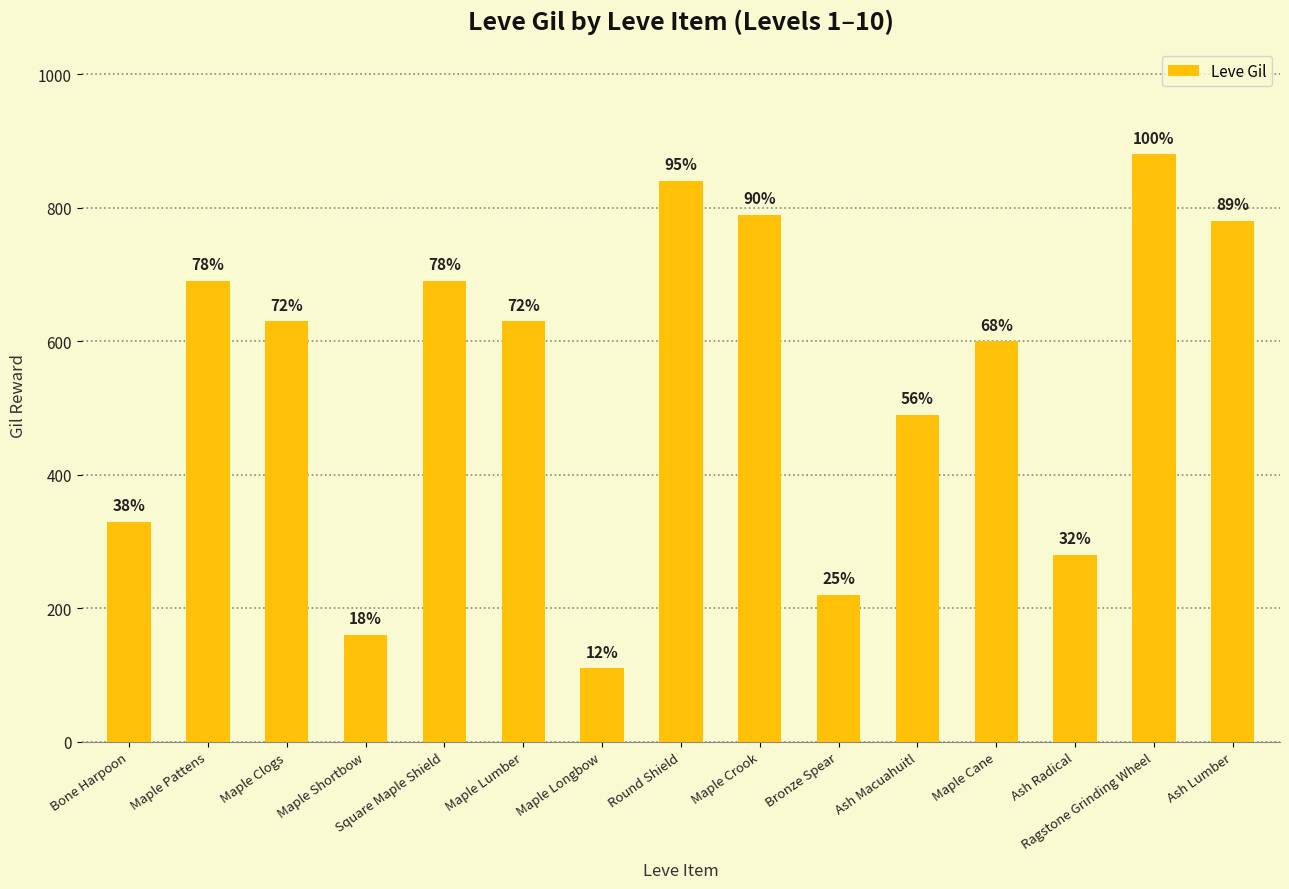

How many bars are there in total?

15